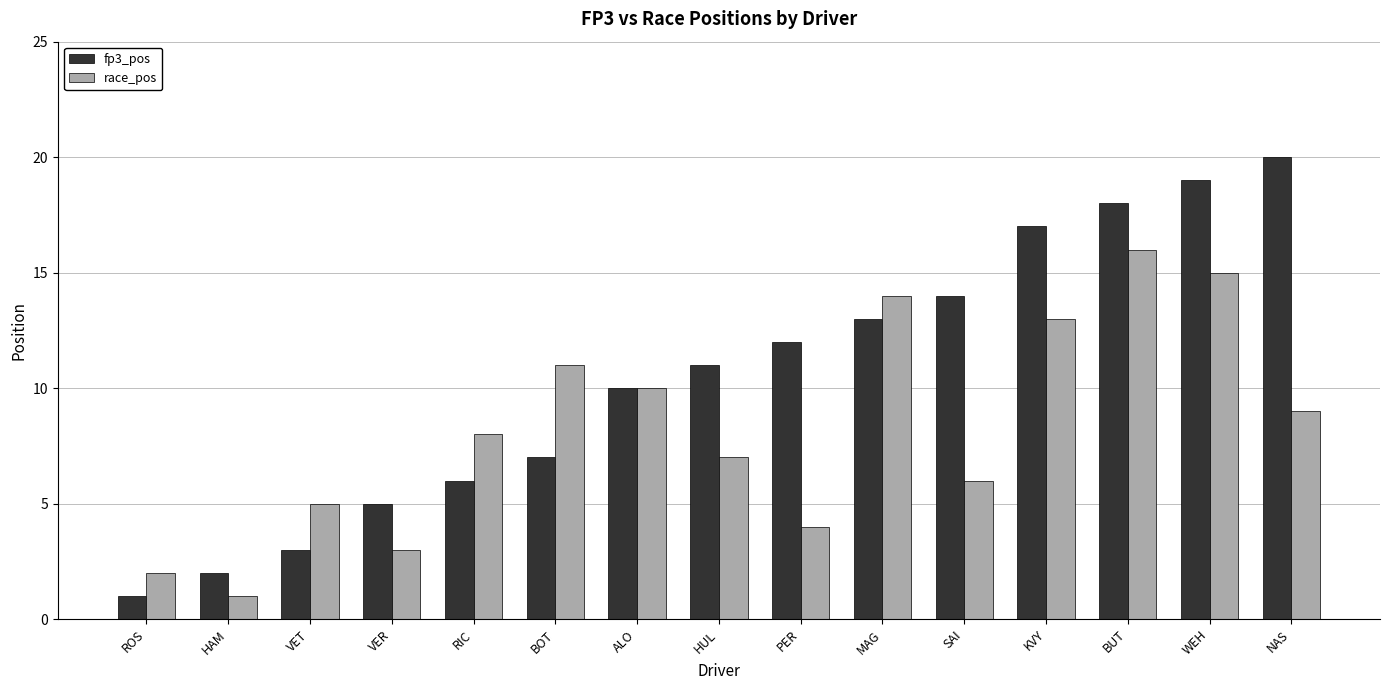

What is the value of the fp3_pos bar at the 3rd from the left?

3